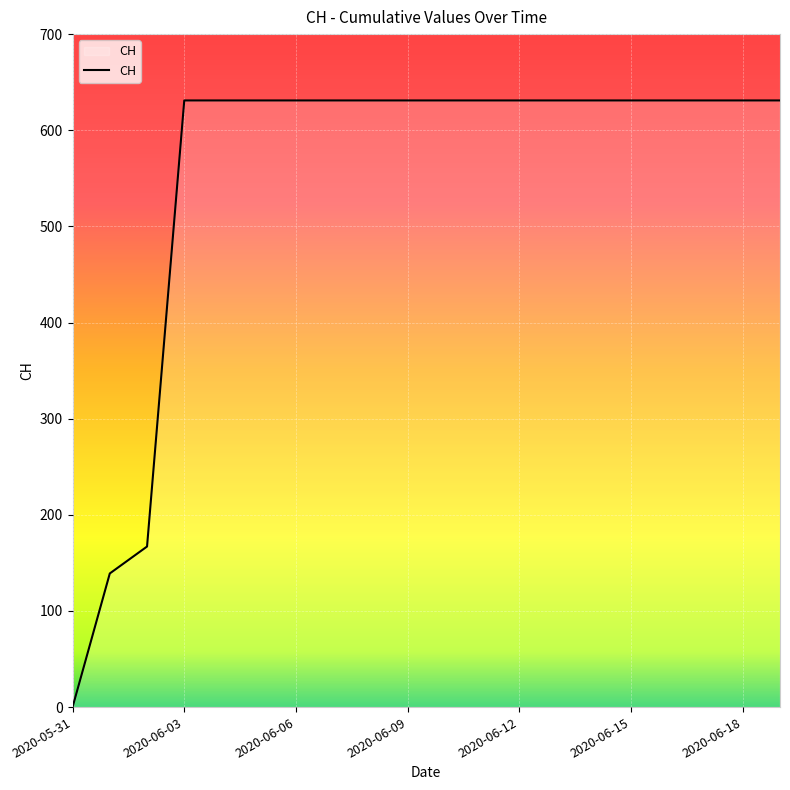

What is the maximum value shown in the chart?

631